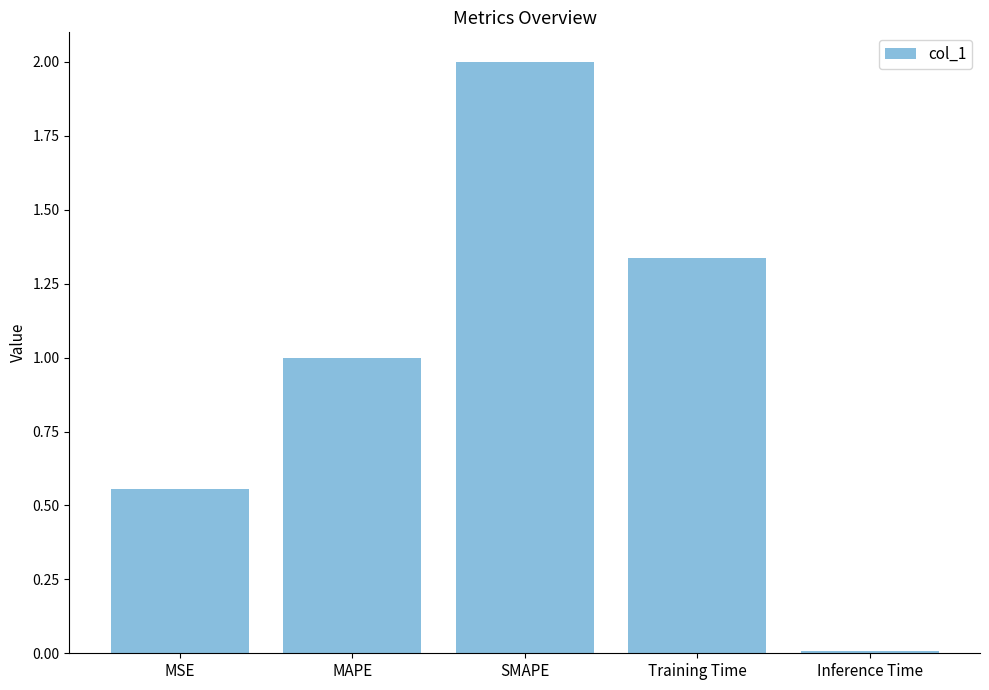

What is the difference between the maximum and minimum values?

2.0